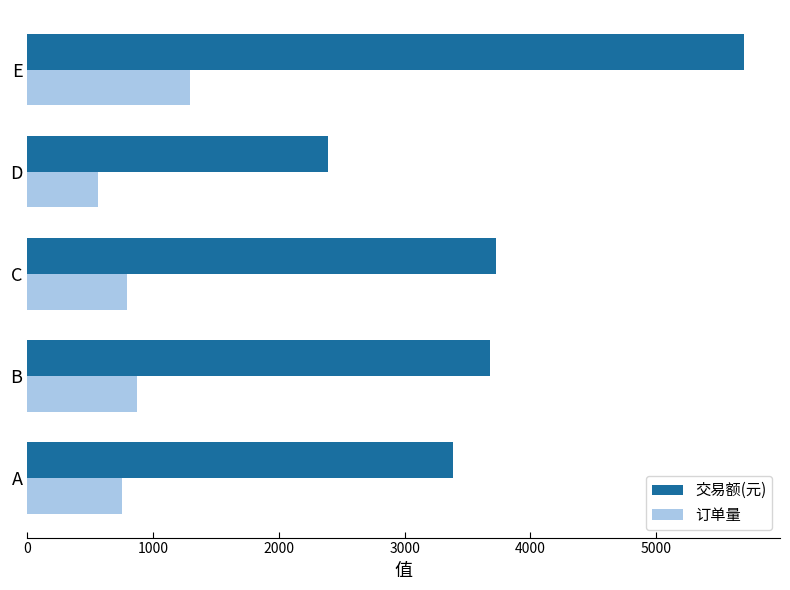

The 交易额(元) series shows 3385.1 at A. True or false?

True